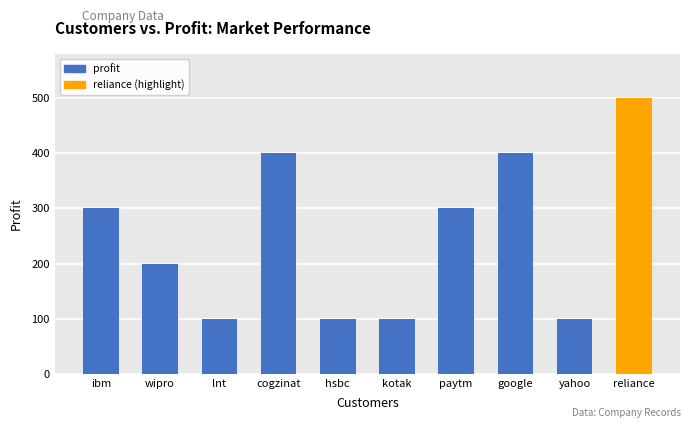

How many data points does each series have?

10